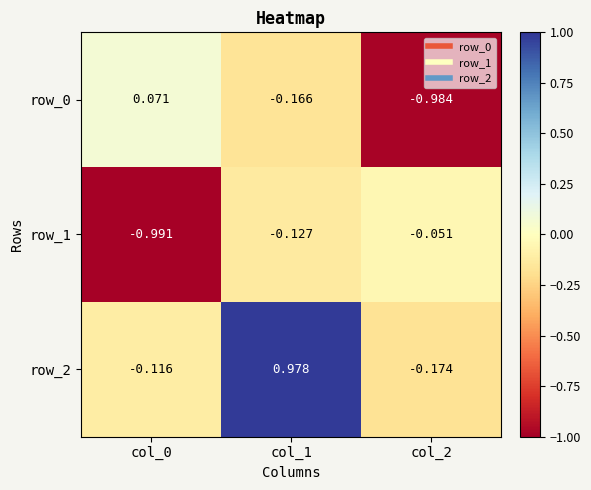

Where does the row_2 series first go above 0?

col_1